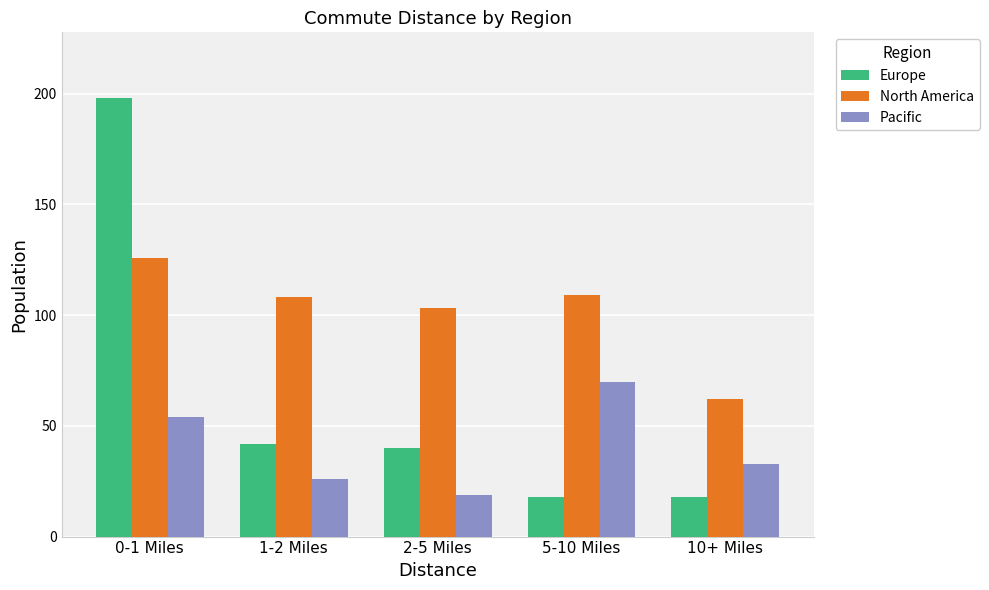

What is the difference between the highest and lowest values at 5-10 Miles?

91